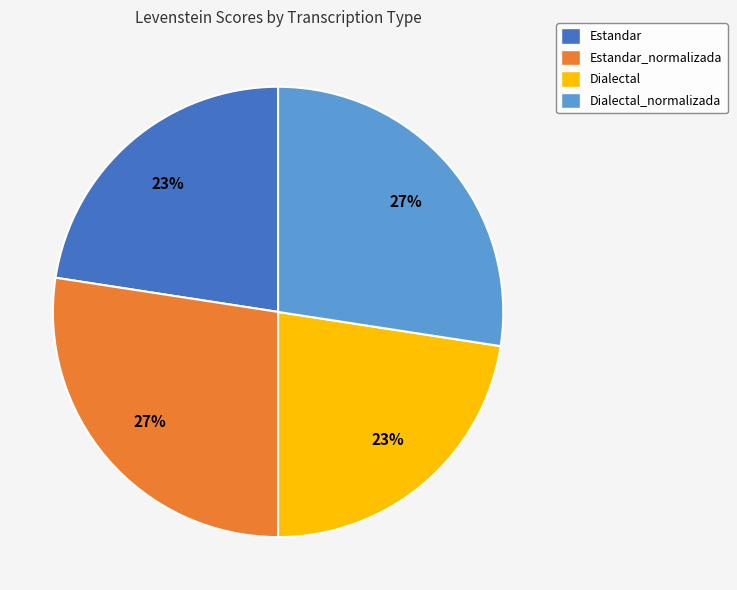

Does Estandar_normalizada represent more than half of the total?

No